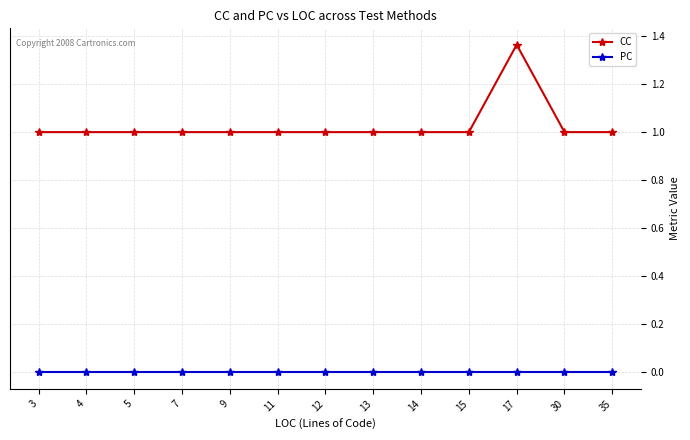

The value of CC at 9 is 1.0. True or false?

True